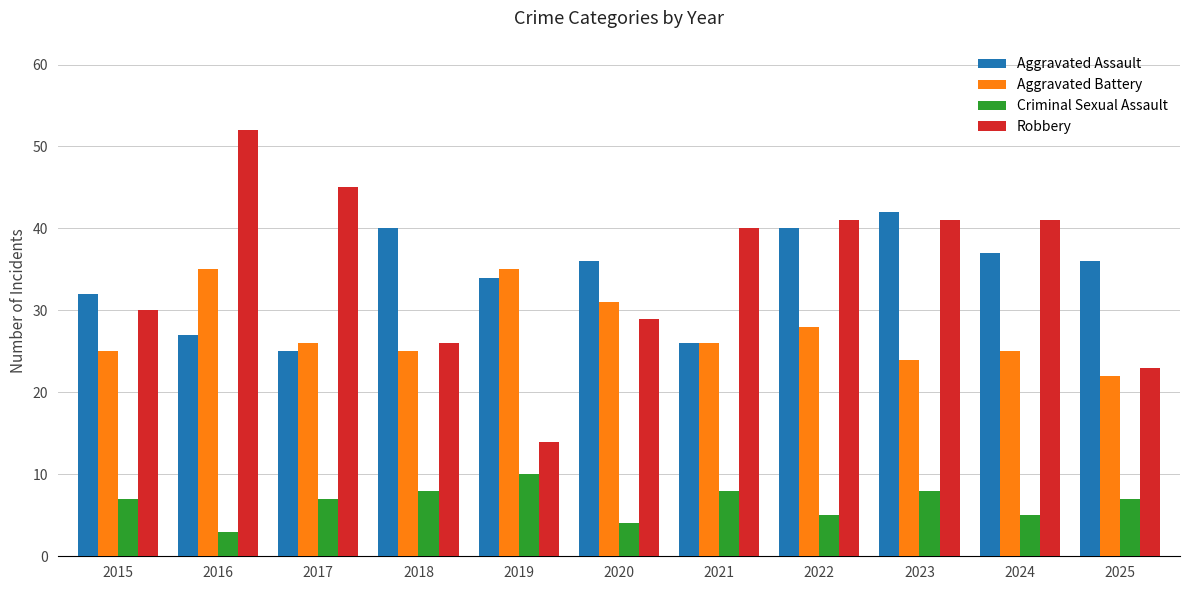

Which series has the widest spread of values?

Robbery